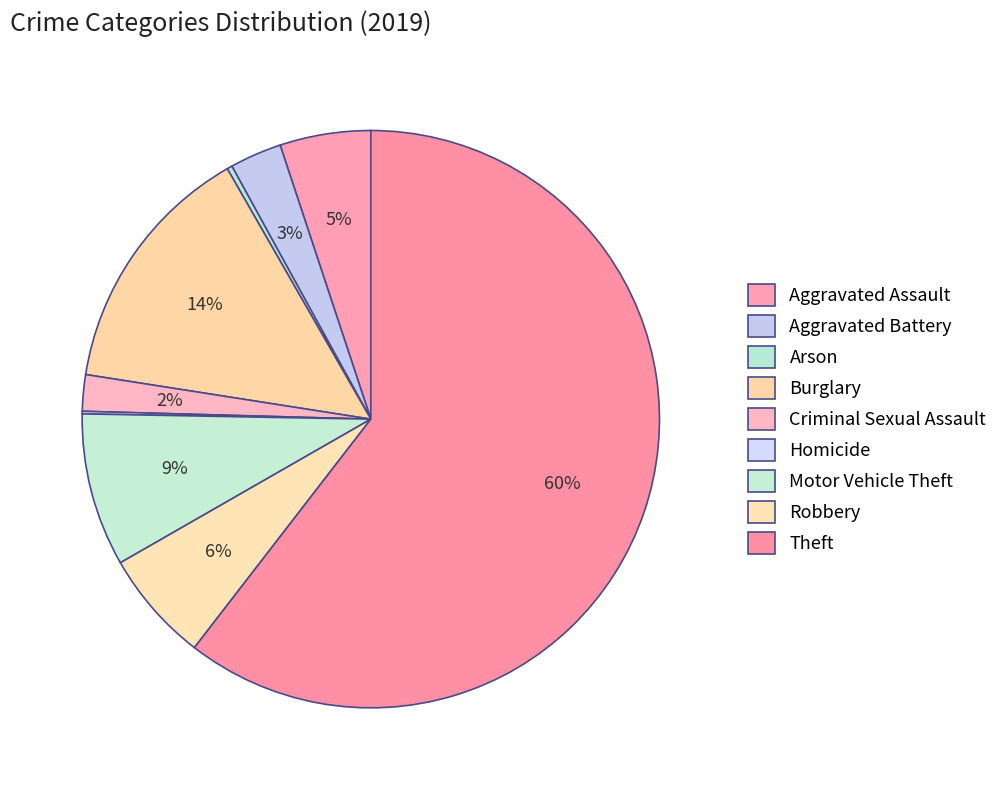

True or false: Arson accounts for 6% of the total.

False